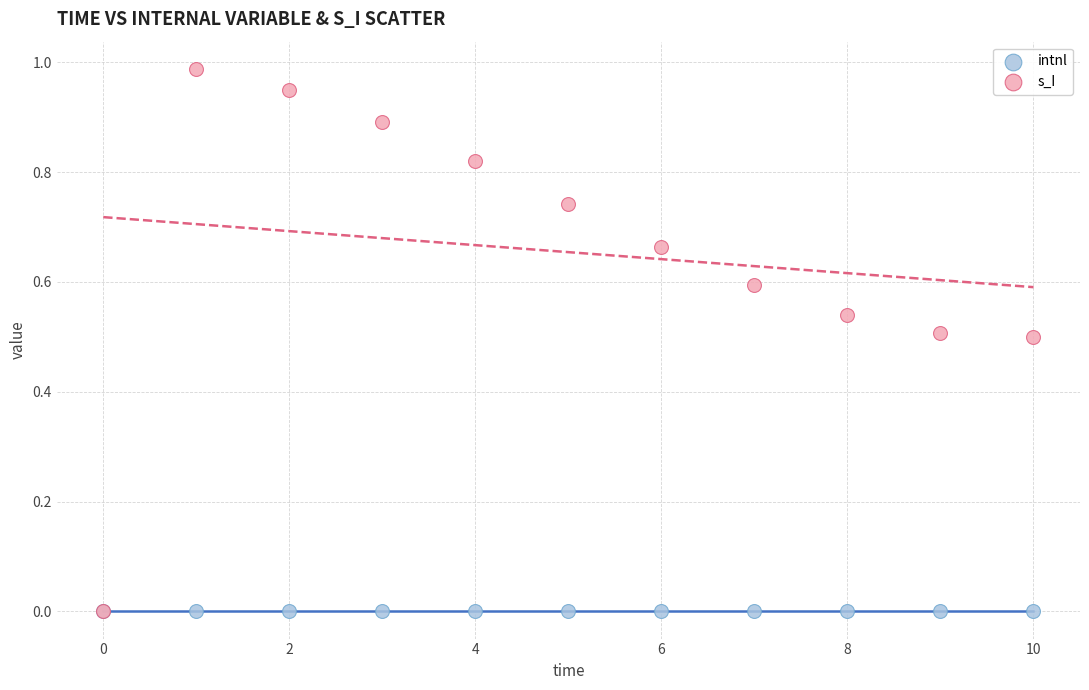

Which series contains the highest Y value?

s_I